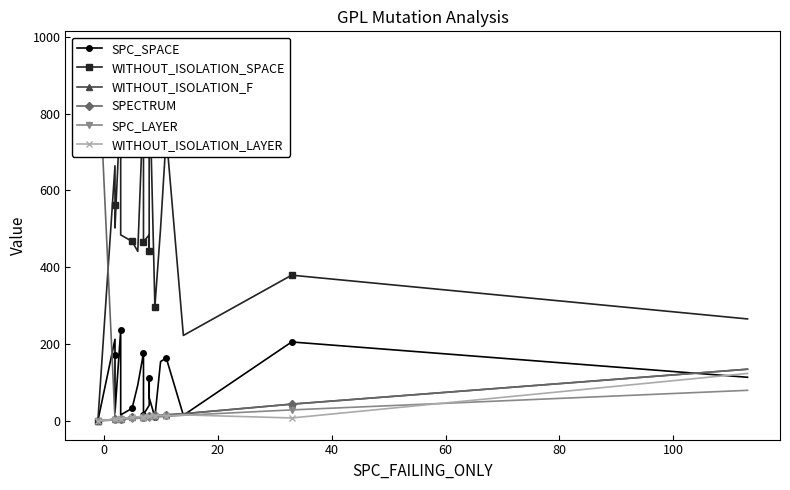

What is the value of the WITHOUT_ISOLATION_LAYER point at the 13th from the left?

12